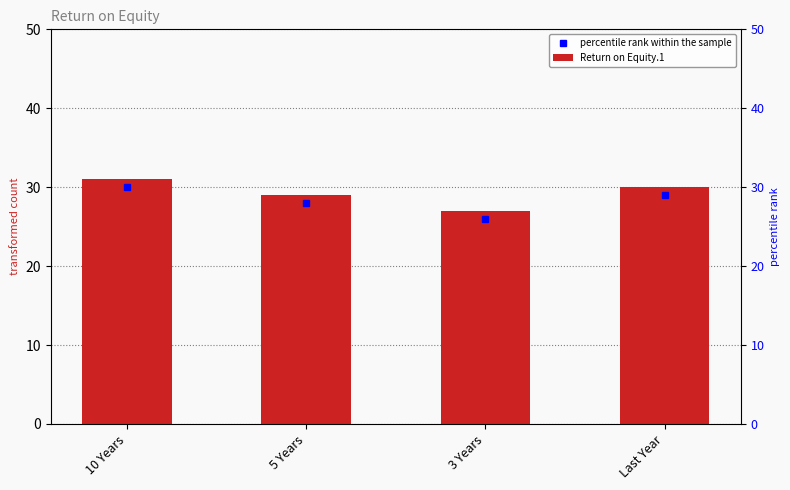

Where does the data first go above 30?

10 Years